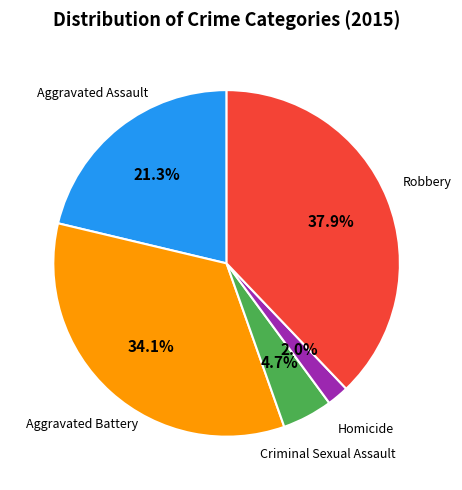

Is there a majority slice in this chart?

No